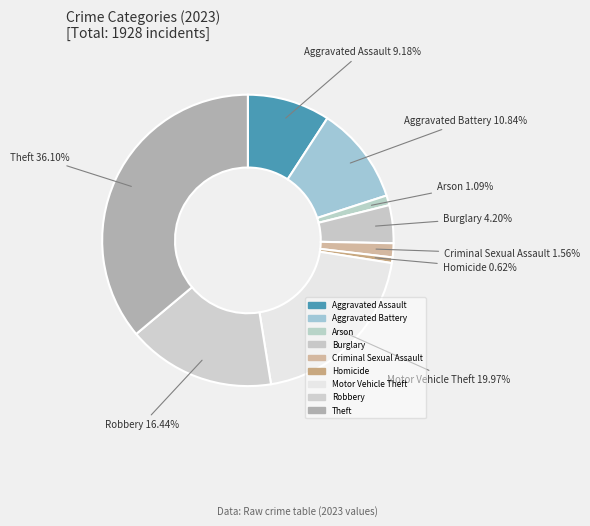

Count the number of slices in the pie.

9